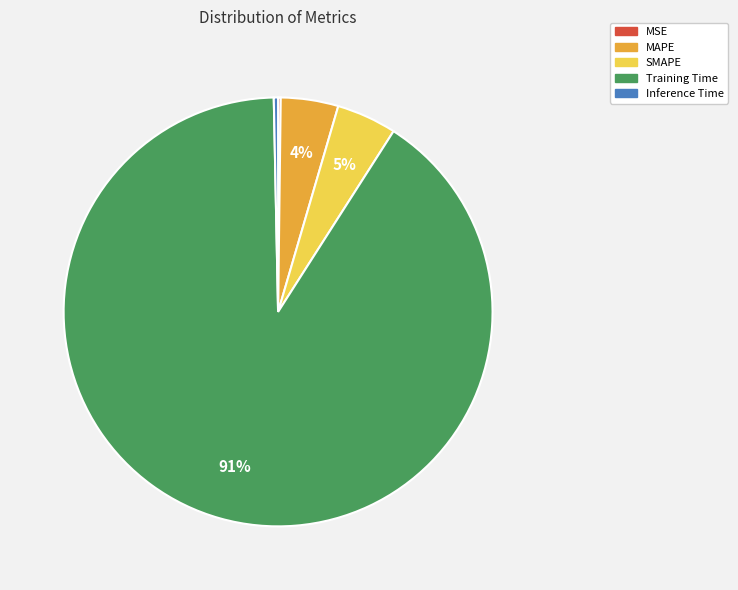

Is it true that SMAPE is 12% of the pie?

False